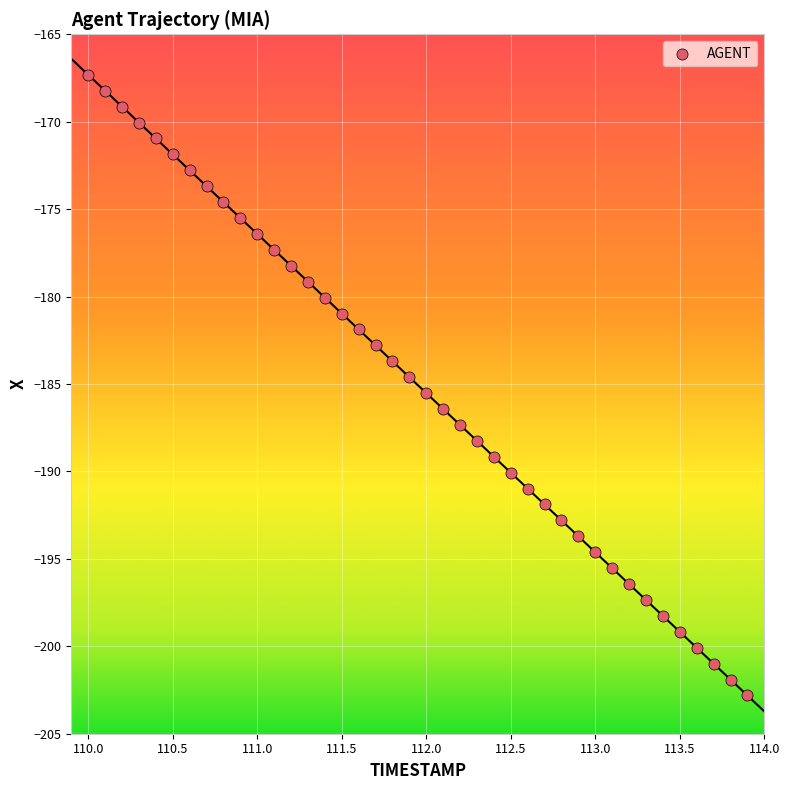

What is the range of X values (max minus min)?

3.9